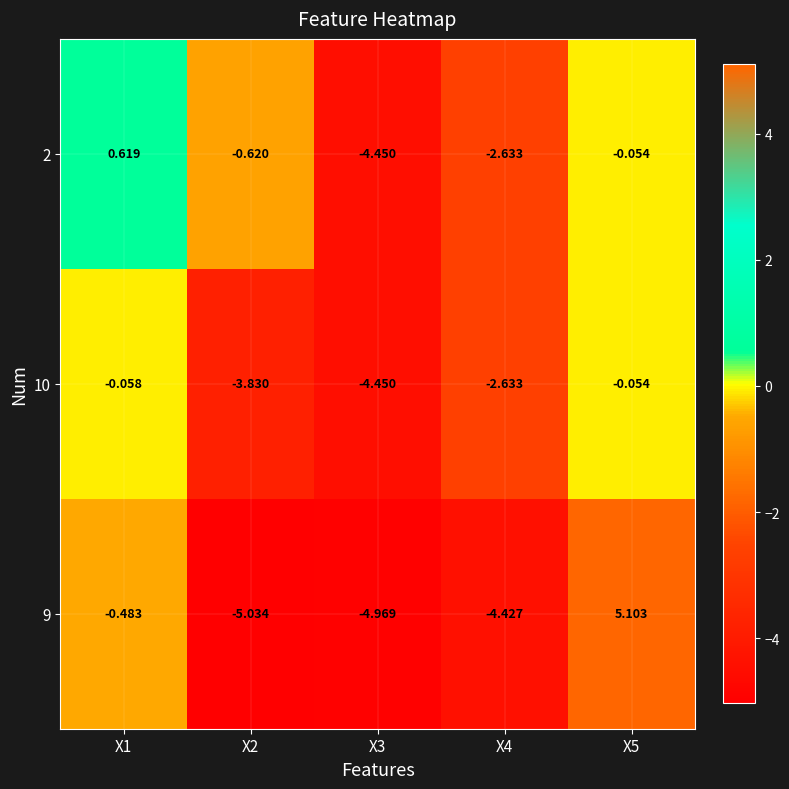

Is the value of 2 at X2 greater than the value of 10 at X4?

Yes